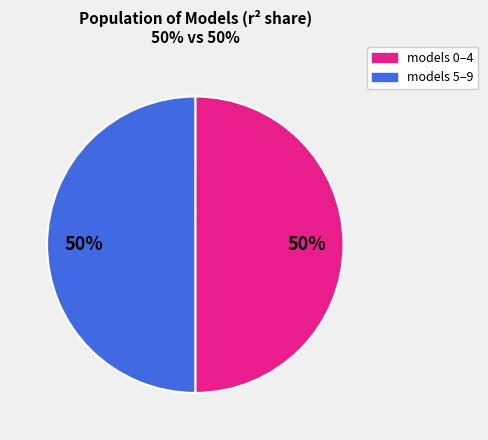

Count the number of slices in the pie.

2